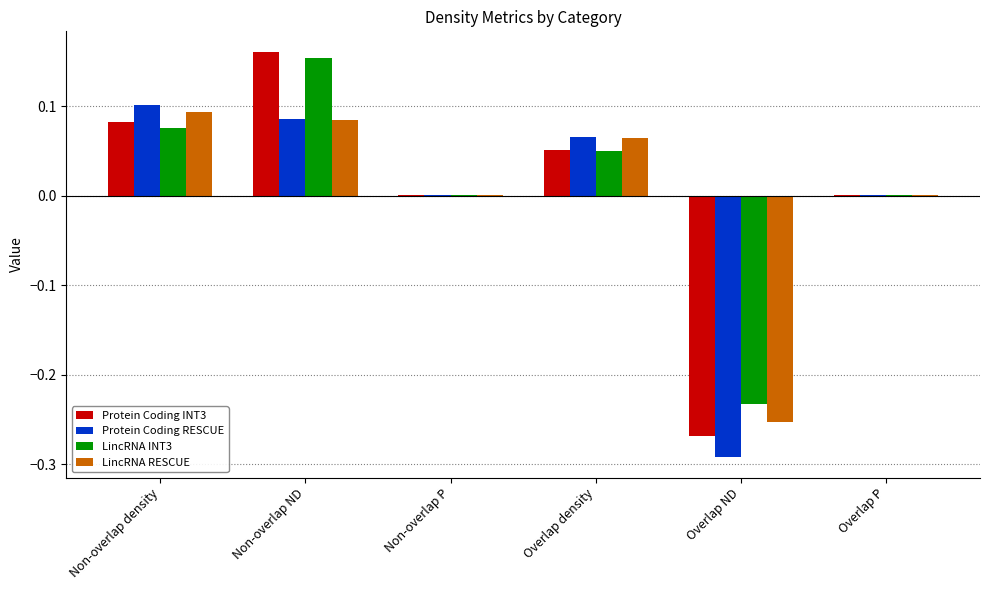

Is it true that LincRNA RESCUE equals 0.1 at Non-overlap density?

True